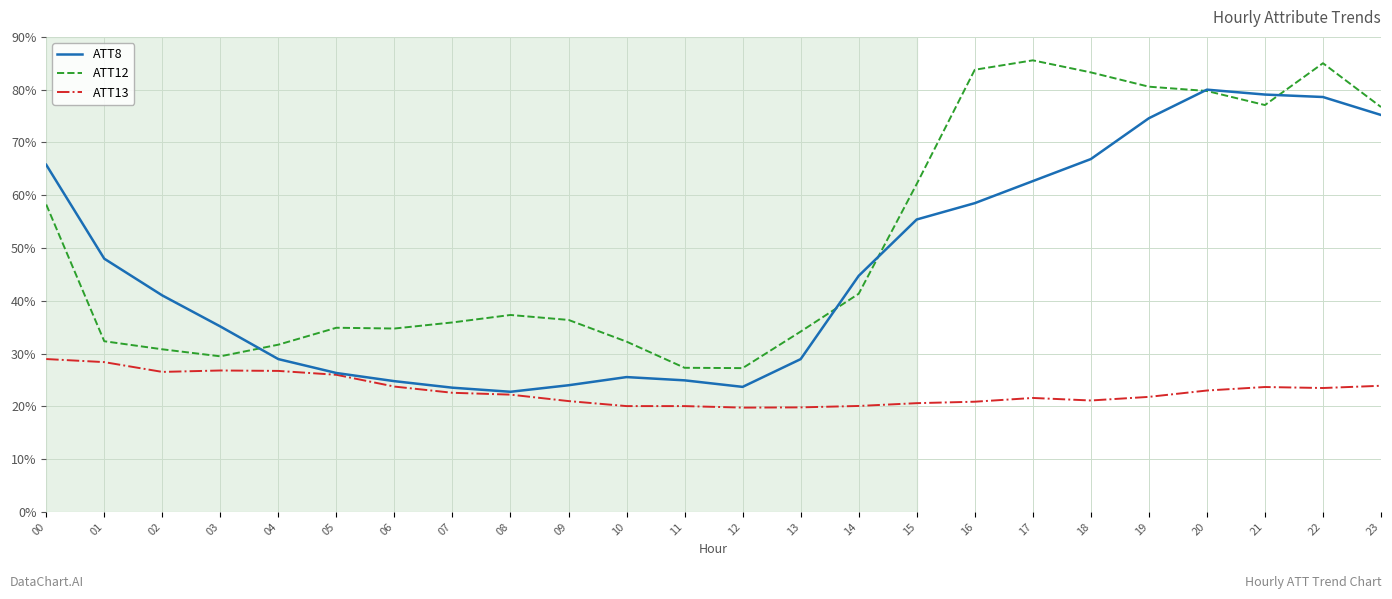

What is the difference between the ATT12 values at 12 and 22?

57.8